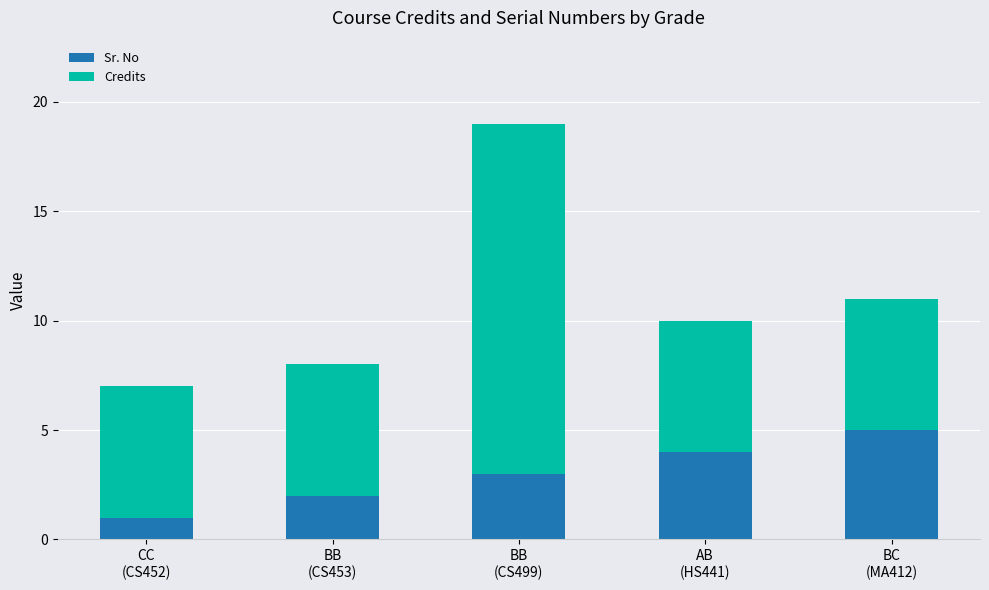

What is the value of the Sr. No bar at the 3rd from the left?

3